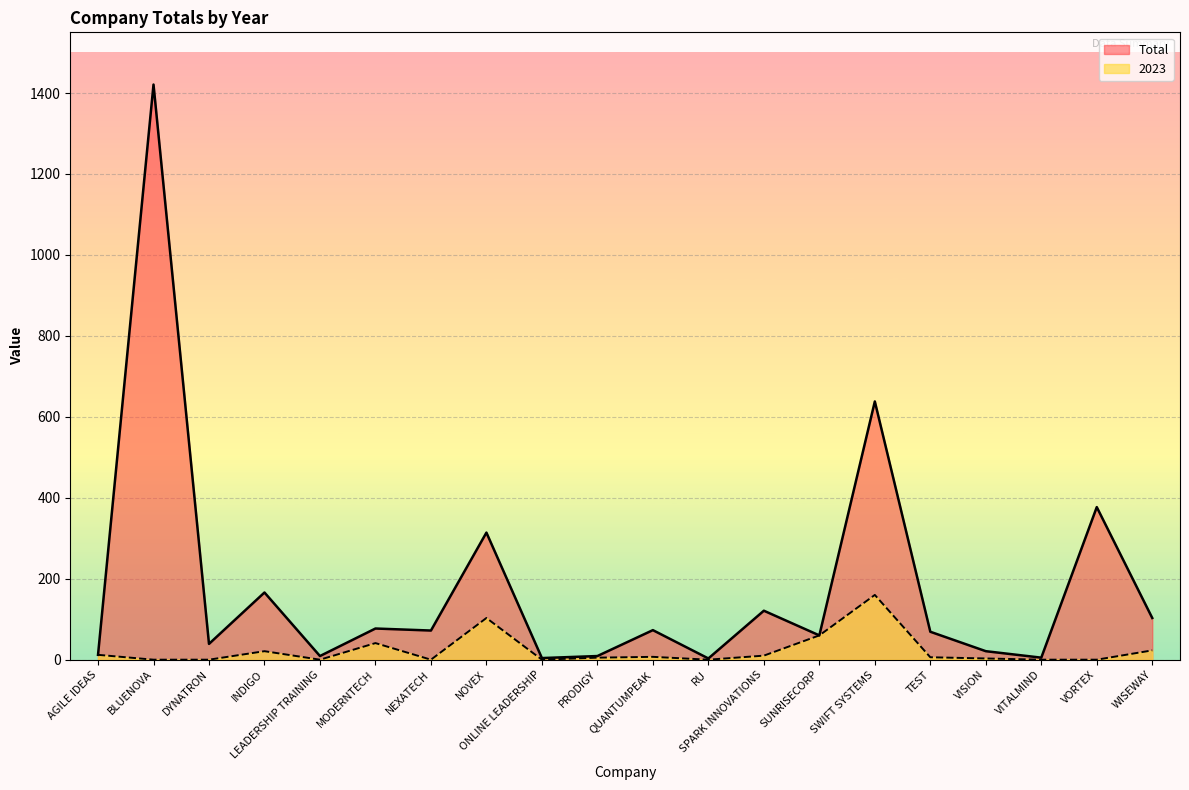

True or false: 2023 and Total intersect in this chart.

False